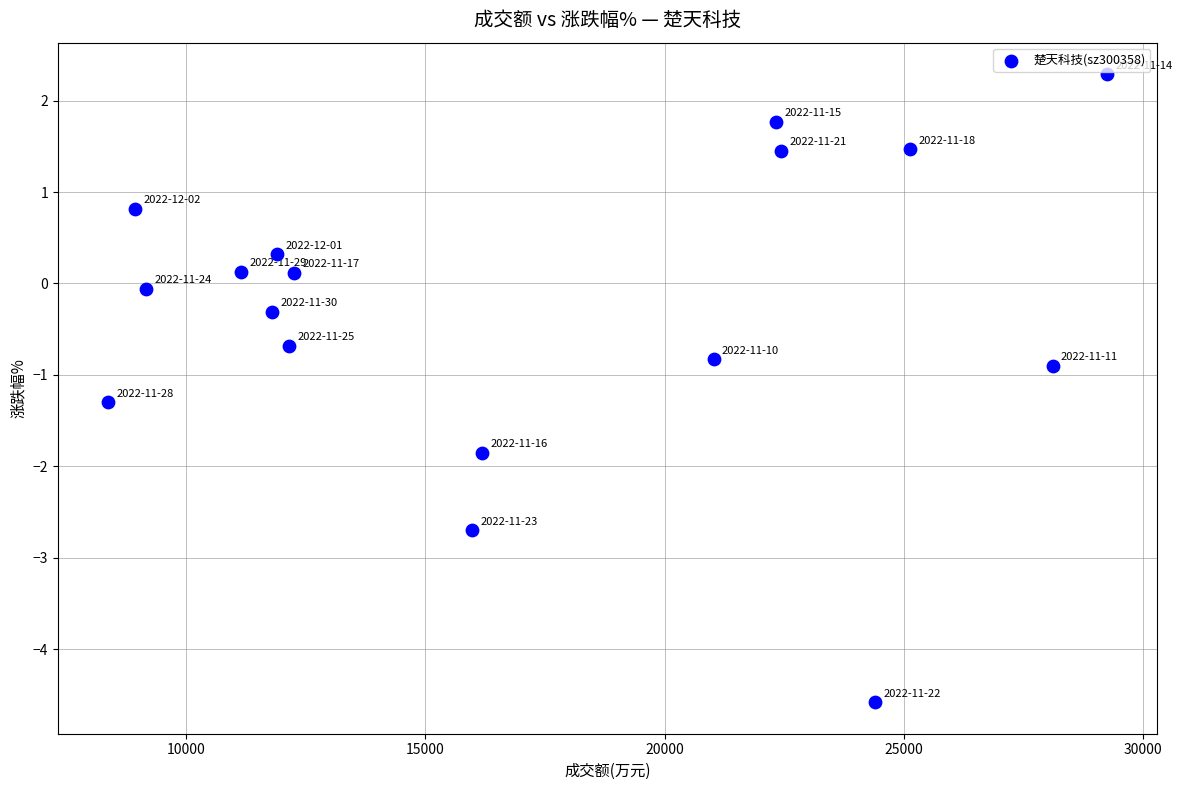

What is the range of X values (max minus min)?

20868.0